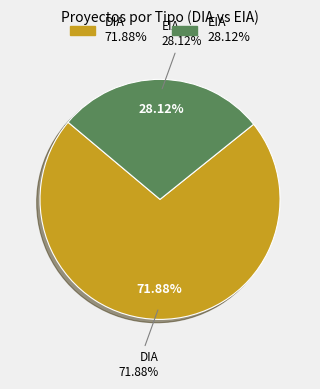

To the nearest percent, what portion does DIA represent?

72%